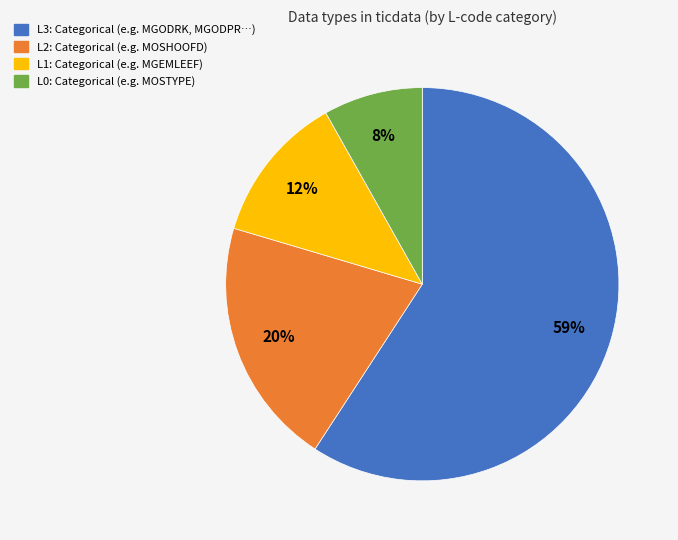

To the nearest percent, what is the average slice percentage?

25%